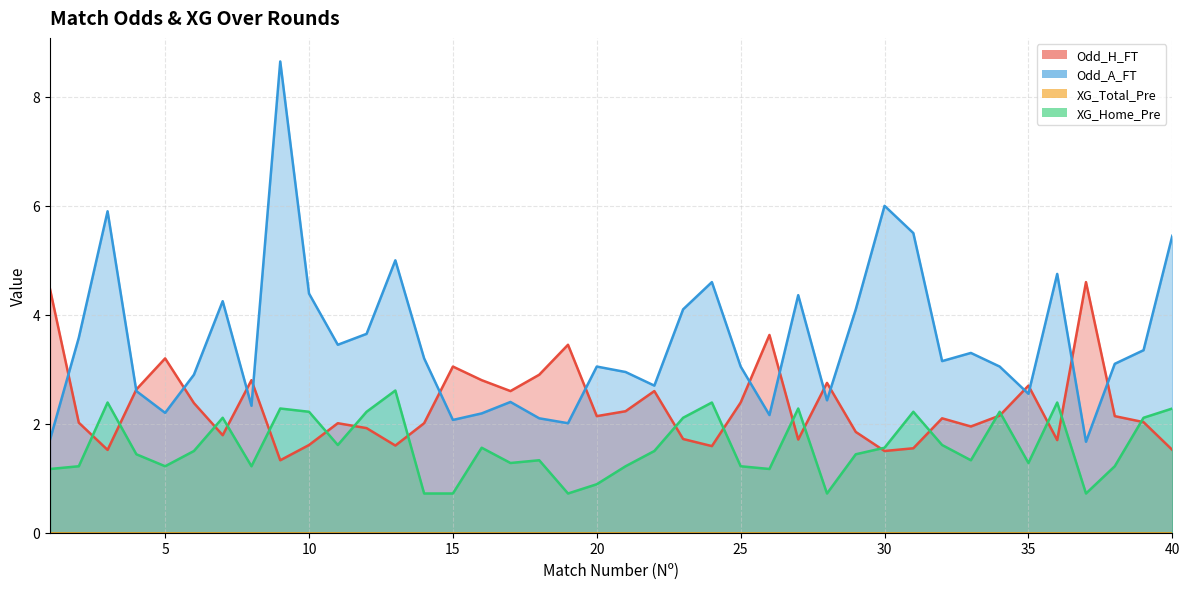

What is the approximate value of Odd_H_FT at 8?

2.8